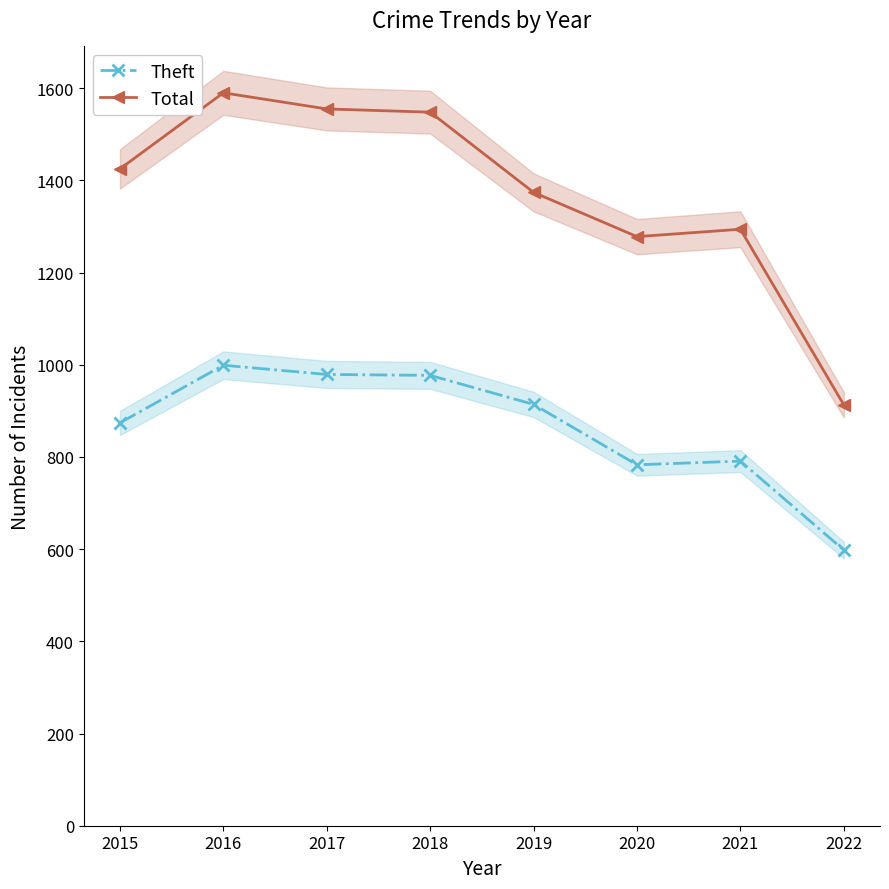

True or false: Theft and Total cross at least once.

False